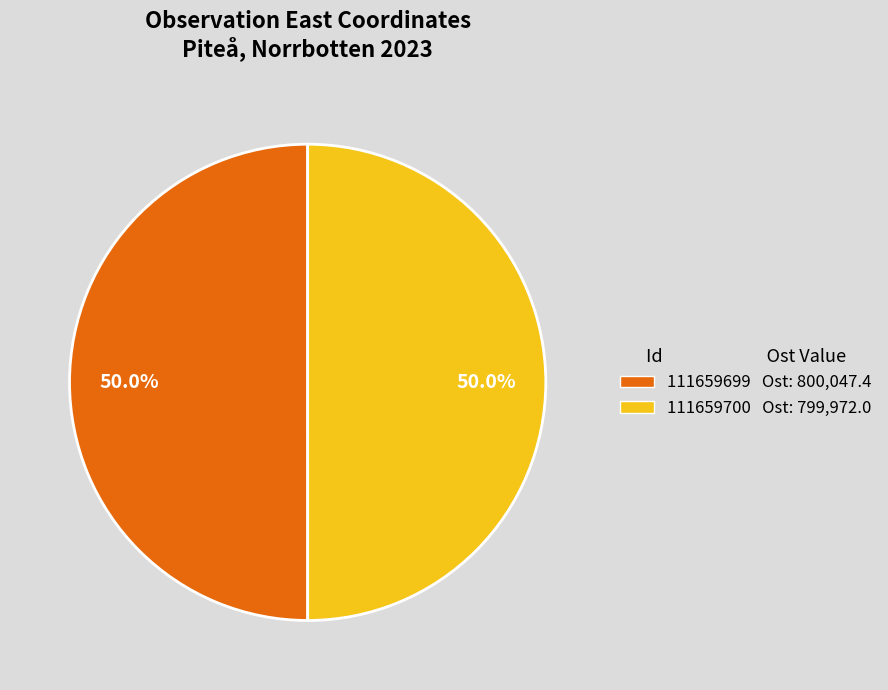

Is it true that 111659700 is 50% of the pie?

True